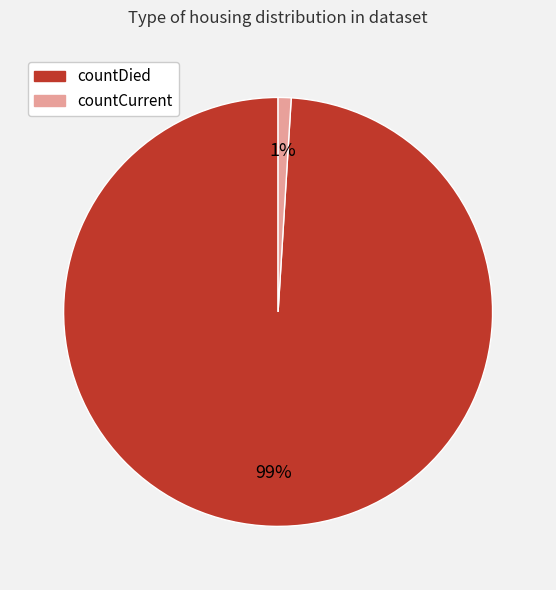

Count the number of slices in the pie.

2